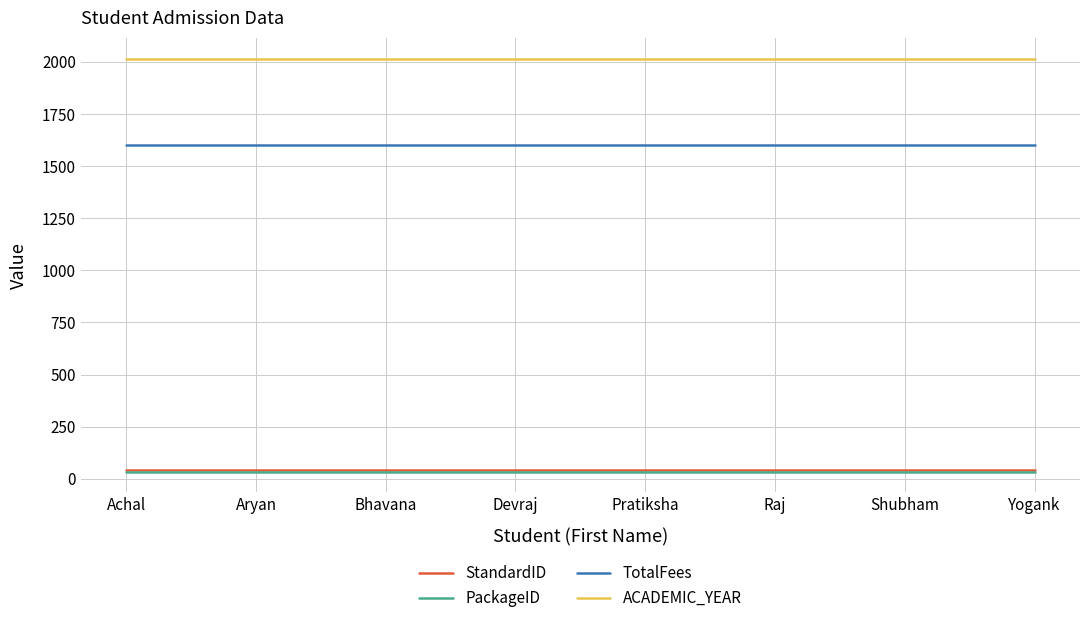

Reading left to right, what are all the values shown in this chart?

StandardID: 40	40	40	40	40	40	40	40
PackageID: 34	34	34	34	34	34	34	34
TotalFees: 1600	1600	1600	1600	1600	1600	1600	1600
ACADEMIC_YEAR: 2016	2016	2016	2016	2016	2016	2016	2016